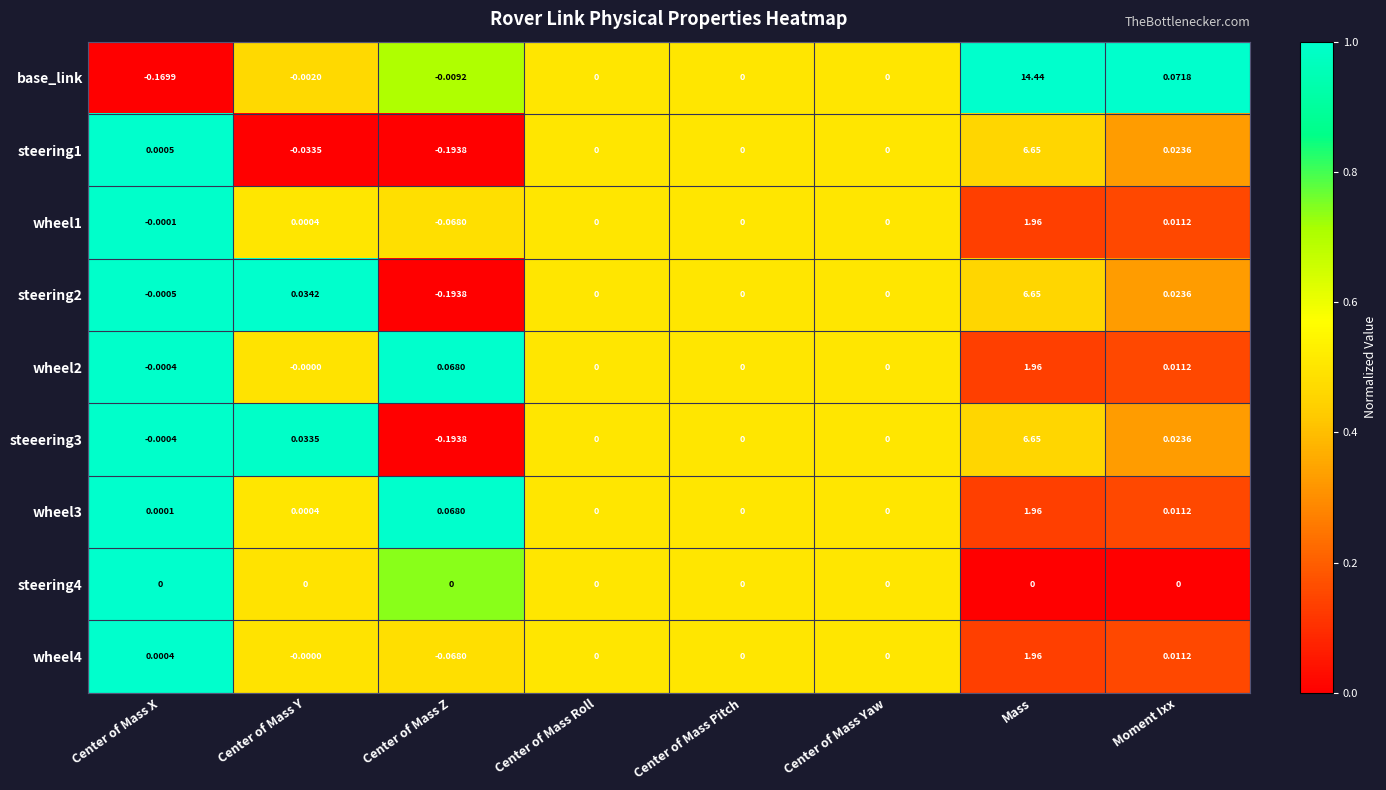

Which category has the highest value across all series?

Mass